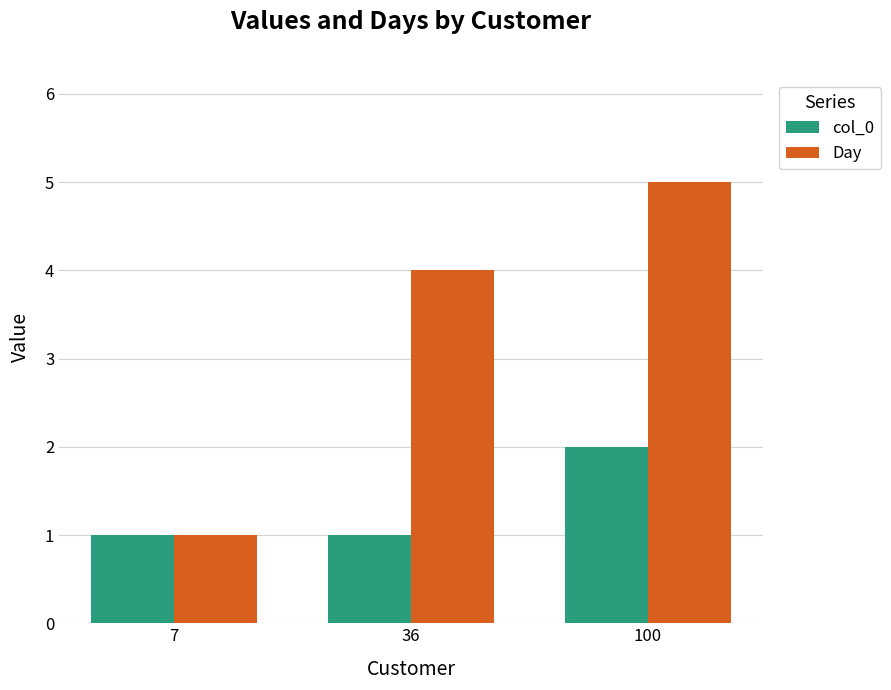

Which category has the highest value in the Day series?

100